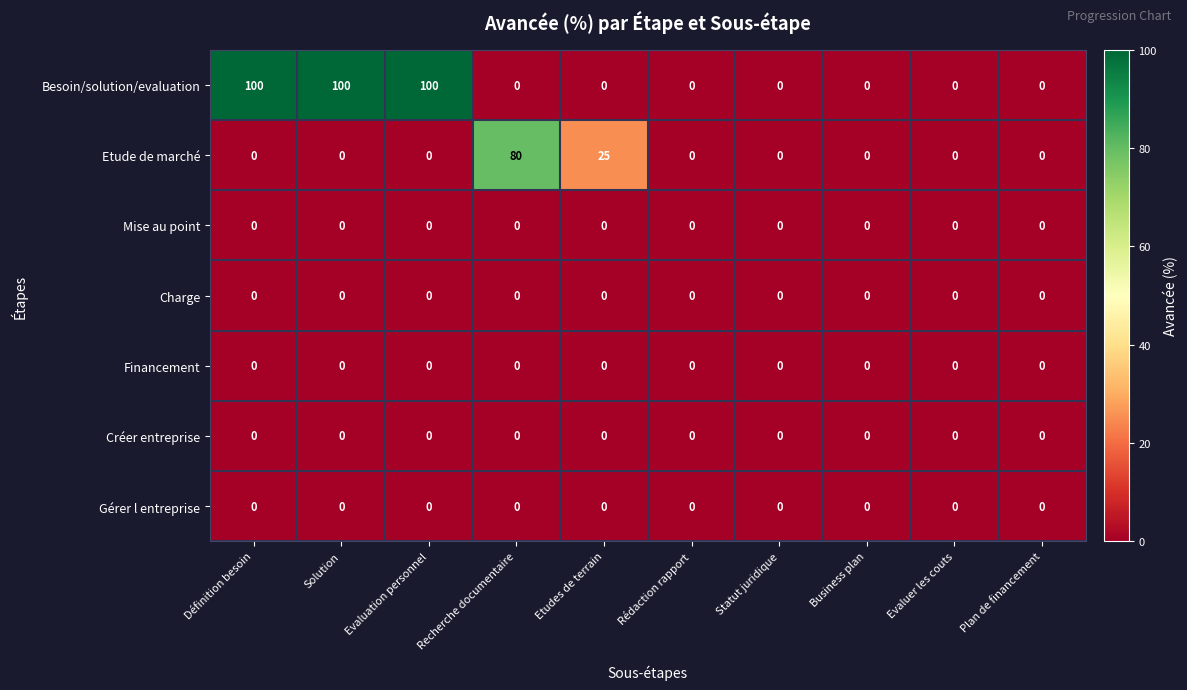

What is the greatest value displayed?

100